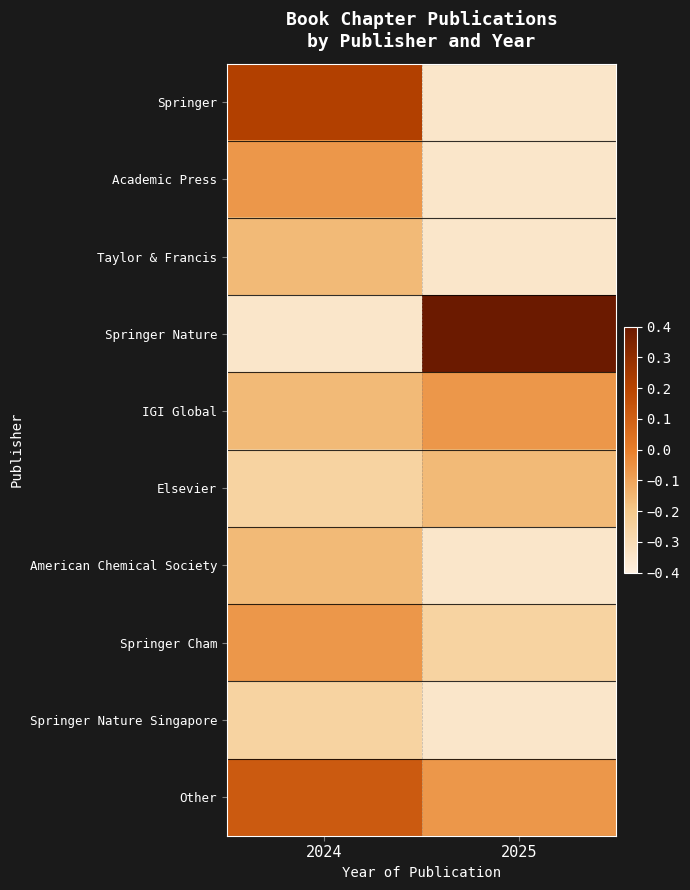

Reading left to right, list all the values displayed in this chart.

Springer: 2024=0.2	2025=-0.3
Academic Press: 2024=-0.1	2025=-0.3
Taylor & Francis: 2024=-0.2	2025=-0.3
Springer Nature: 2024=-0.3	2025=0.4
IGI Global: 2024=-0.2	2025=-0.1
Elsevier: 2024=-0.3	2025=-0.2
American Chemical Society: 2024=-0.2	2025=-0.3
Springer Cham: 2024=-0.1	2025=-0.3
Springer Nature Singapore: 2024=-0.3	2025=-0.3
Other: 2024=0.1	2025=-0.1